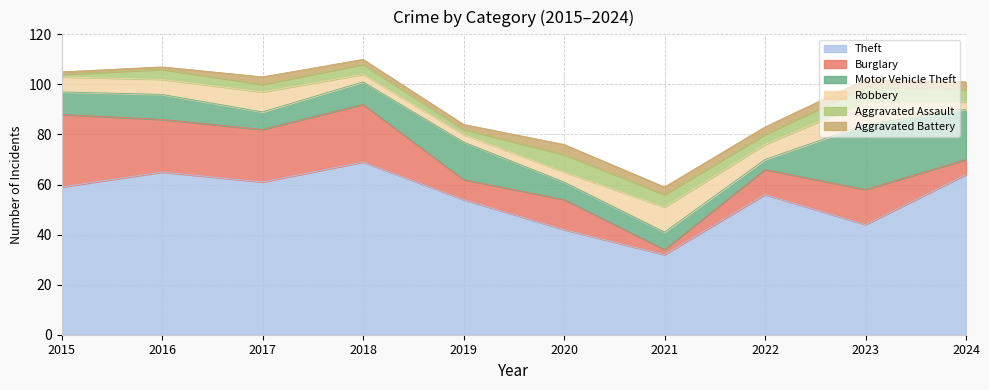

What is the approximate value of Theft at 2020?

42